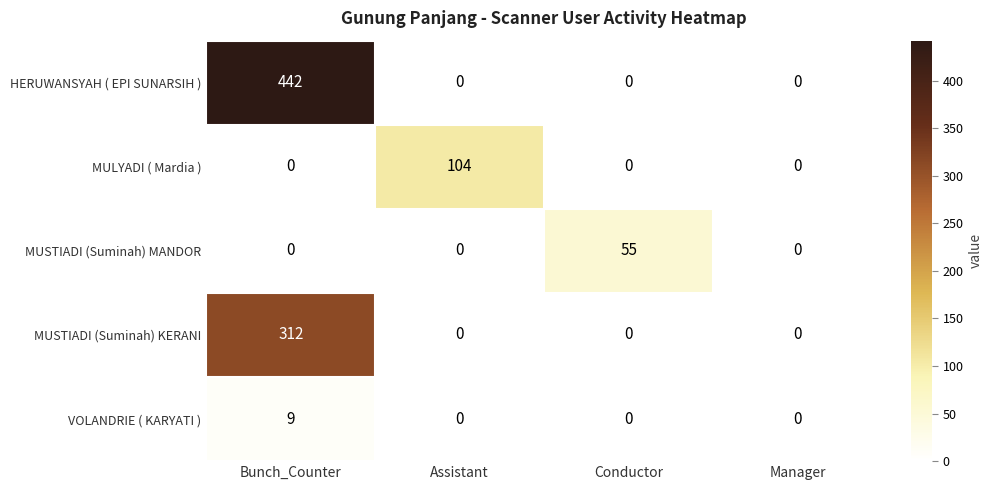

What is the sum of the VOLANDRIE ( KARYATI ) values at Assistant and Bunch_Counter?

9